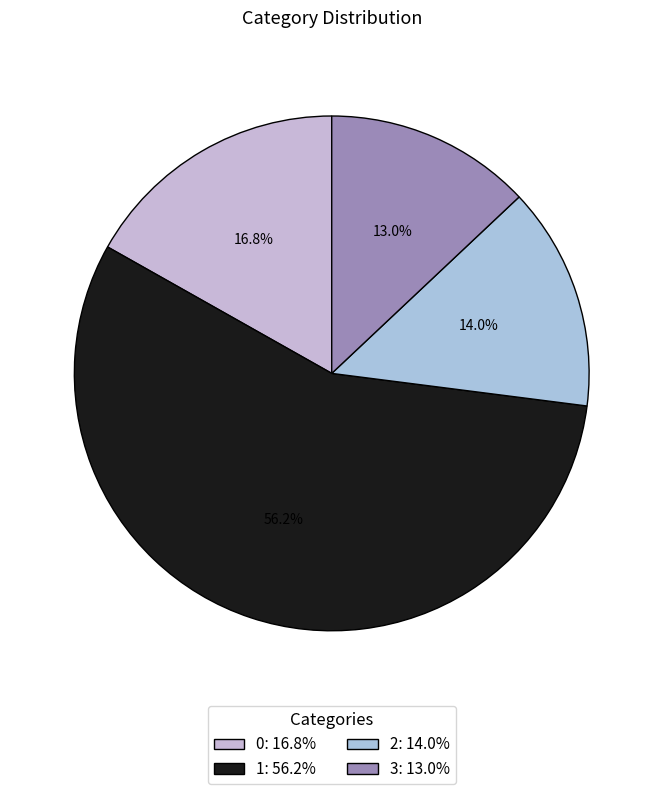

Does any single category account for the majority?

Yes